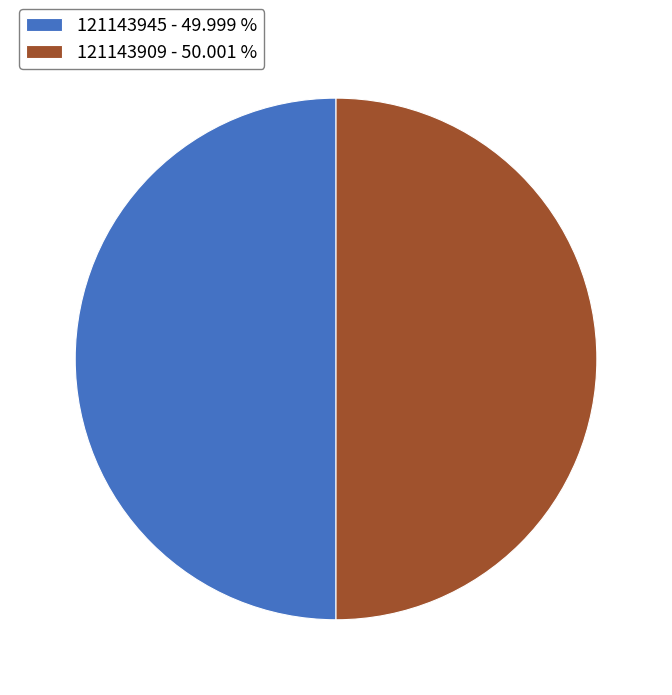

Do 121143909 - 50.001 % and 121143945 - 49.999 % together represent more than half of the pie?

Yes